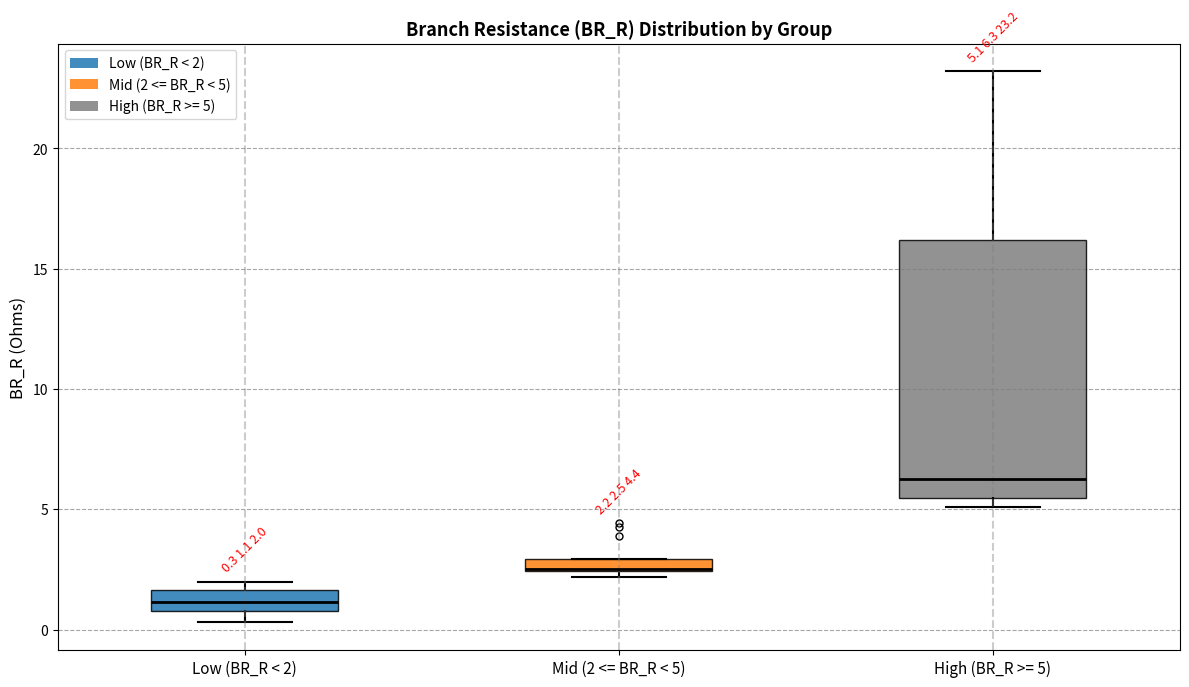

Comparing the boxes themselves (not the whiskers), which one is the tallest?

High (BR_R >= 5)